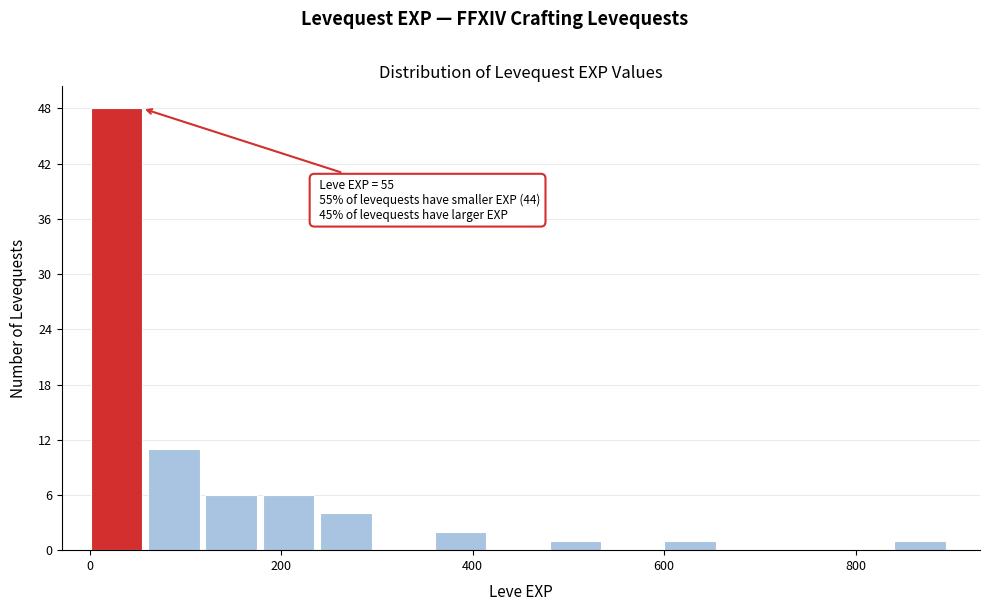

Read against the x-axis, roughly where is the centre of the tallest bar?

20